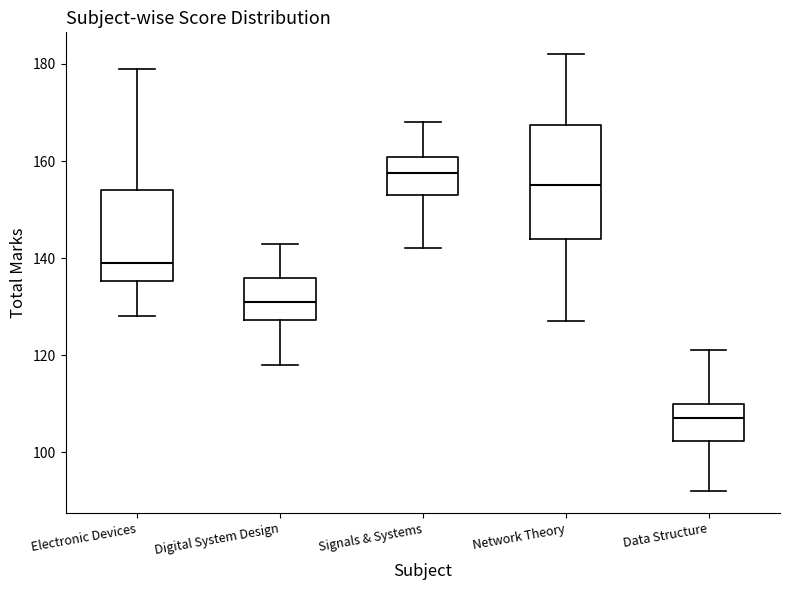

Which box's median line is the lowest?

Data Structure